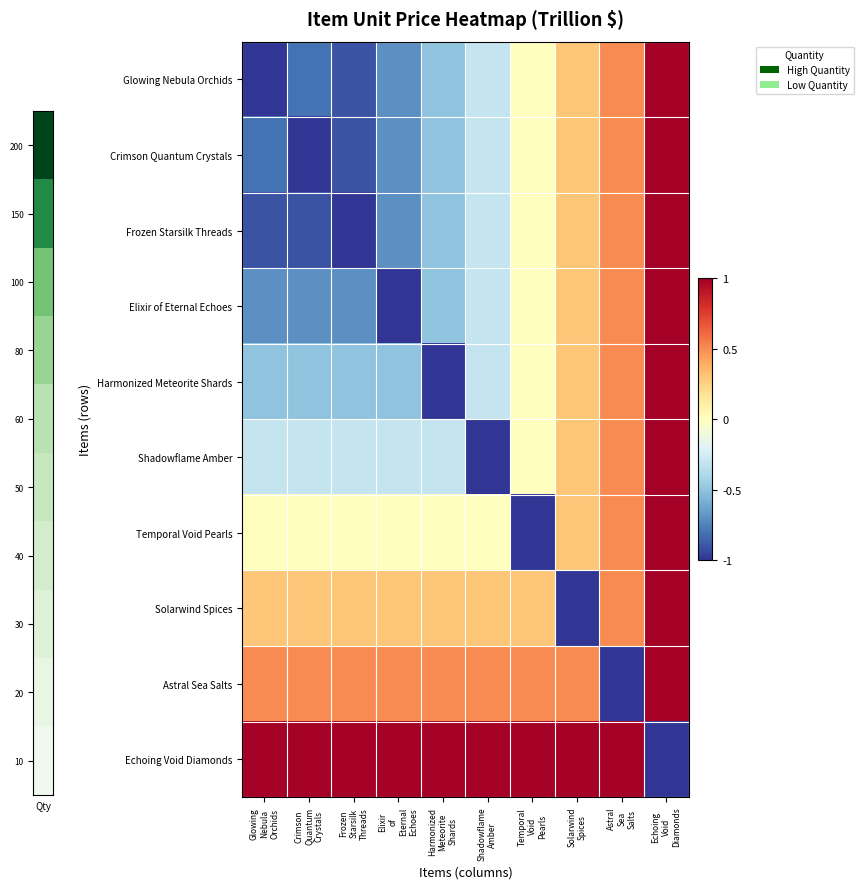

Reading left to right, what are all the values shown in this chart?

Glowing Nebula Orchids: Glowing
Nebula
Orchids=-1.0	Crimson
Quantum
Crystals=-0.8	Frozen
Starsilk
Threads=-0.9	Elixir
of
Eternal
Echoes=-0.7	Harmonized
Meteorite
Shards=-0.5	Shadowflame
Amber=-0.3	Temporal
Void
Pearls=0.0	Solarwind
Spices=0.3	Astral
Sea
Salts=0.5	Echoing
Void
Diamonds=1.0
Crimson Quantum Crystals: Glowing
Nebula
Orchids=-0.8	Crimson
Quantum
Crystals=-1.0	Frozen
Starsilk
Threads=-0.9	Elixir
of
Eternal
Echoes=-0.7	Harmonized
Meteorite
Shards=-0.5	Shadowflame
Amber=-0.3	Temporal
Void
Pearls=0.0	Solarwind
Spices=0.3	Astral
Sea
Salts=0.5	Echoing
Void
Diamonds=1.0
Frozen Starsilk Threads: Glowing
Nebula
Orchids=-0.9	Crimson
Quantum
Crystals=-0.9	Frozen
Starsilk
Threads=-1.0	Elixir
of
Eternal
Echoes=-0.7	Harmonized
Meteorite
Shards=-0.5	Shadowflame
Amber=-0.3	Temporal
Void
Pearls=0.0	Solarwind
Spices=0.3	Astral
Sea
Salts=0.5	Echoing
Void
Diamonds=1.0
Elixir of Eternal Echoes: Glowing
Nebula
Orchids=-0.7	Crimson
Quantum
Crystals=-0.7	Frozen
Starsilk
Threads=-0.7	Elixir
of
Eternal
Echoes=-1.0	Harmonized
Meteorite
Shards=-0.5	Shadowflame
Amber=-0.3	Temporal
Void
Pearls=0.0	Solarwind
Spices=0.3	Astral
Sea
Salts=0.5	Echoing
Void
Diamonds=1.0
Harmonized Meteorite Shards: Glowing
Nebula
Orchids=-0.5	Crimson
Quantum
Crystals=-0.5	Frozen
Starsilk
Threads=-0.5	Elixir
of
Eternal
Echoes=-0.5	Harmonized
Meteorite
Shards=-1.0	Shadowflame
Amber=-0.3	Temporal
Void
Pearls=0.0	Solarwind
Spices=0.3	Astral
Sea
Salts=0.5	Echoing
Void
Diamonds=1.0
Shadowflame Amber: Glowing
Nebula
Orchids=-0.3	Crimson
Quantum
Crystals=-0.3	Frozen
Starsilk
Threads=-0.3	Elixir
of
Eternal
Echoes=-0.3	Harmonized
Meteorite
Shards=-0.3	Shadowflame
Amber=-1.0	Temporal
Void
Pearls=0.0	Solarwind
Spices=0.3	Astral
Sea
Salts=0.5	Echoing
Void
Diamonds=1.0
Temporal Void Pearls: Glowing
Nebula
Orchids=0.0	Crimson
Quantum
Crystals=0.0	Frozen
Starsilk
Threads=0.0	Elixir
of
Eternal
Echoes=0.0	Harmonized
Meteorite
Shards=0.0	Shadowflame
Amber=0.0	Temporal
Void
Pearls=-1.0	Solarwind
Spices=0.3	Astral
Sea
Salts=0.5	Echoing
Void
Diamonds=1.0
Solarwind Spices: Glowing
Nebula
Orchids=0.3	Crimson
Quantum
Crystals=0.3	Frozen
Starsilk
Threads=0.3	Elixir
of
Eternal
Echoes=0.3	Harmonized
Meteorite
Shards=0.3	Shadowflame
Amber=0.3	Temporal
Void
Pearls=0.3	Solarwind
Spices=-1.0	Astral
Sea
Salts=0.5	Echoing
Void
Diamonds=1.0
Astral Sea Salts: Glowing
Nebula
Orchids=0.5	Crimson
Quantum
Crystals=0.5	Frozen
Starsilk
Threads=0.5	Elixir
of
Eternal
Echoes=0.5	Harmonized
Meteorite
Shards=0.5	Shadowflame
Amber=0.5	Temporal
Void
Pearls=0.5	Solarwind
Spices=0.5	Astral
Sea
Salts=-1.0	Echoing
Void
Diamonds=1.0
Echoing Void Diamonds: Glowing
Nebula
Orchids=1.0	Crimson
Quantum
Crystals=1.0	Frozen
Starsilk
Threads=1.0	Elixir
of
Eternal
Echoes=1.0	Harmonized
Meteorite
Shards=1.0	Shadowflame
Amber=1.0	Temporal
Void
Pearls=1.0	Solarwind
Spices=1.0	Astral
Sea
Salts=1.0	Echoing
Void
Diamonds=-1.0